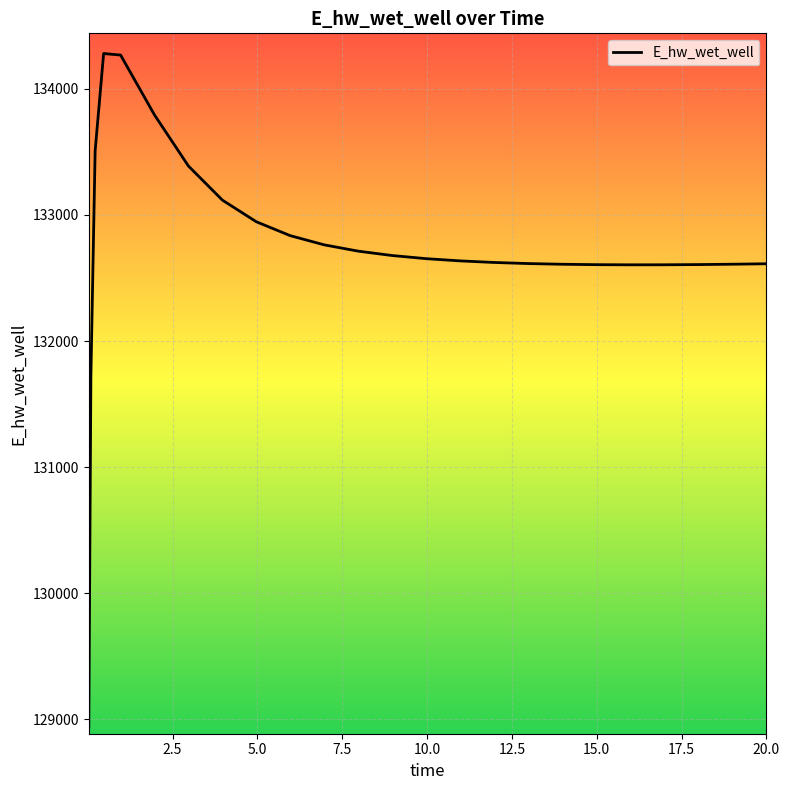

What is the average value?

132733.3